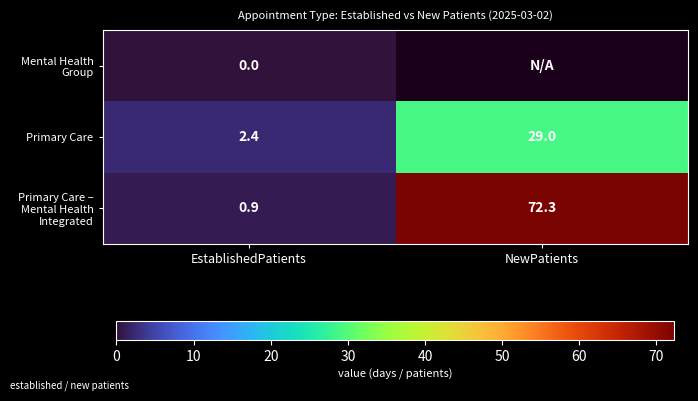

Which has a higher value, EstablishedPatients or NewPatients?

NewPatients